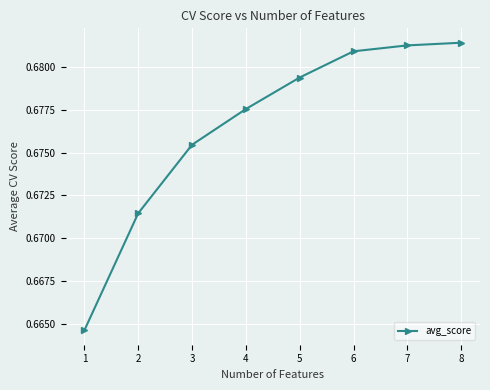

The chart shows a value of 1.0 at 2. True or false?

False